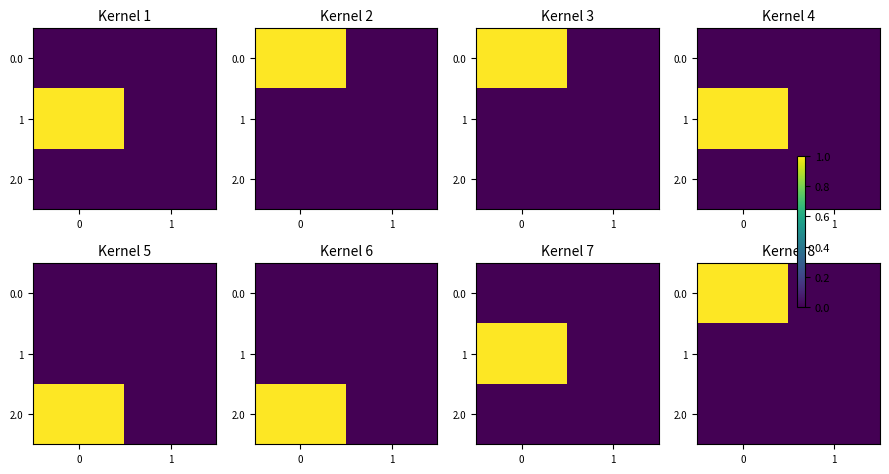

Rank the categories by 0.0 value from highest to lowest.

0, 1